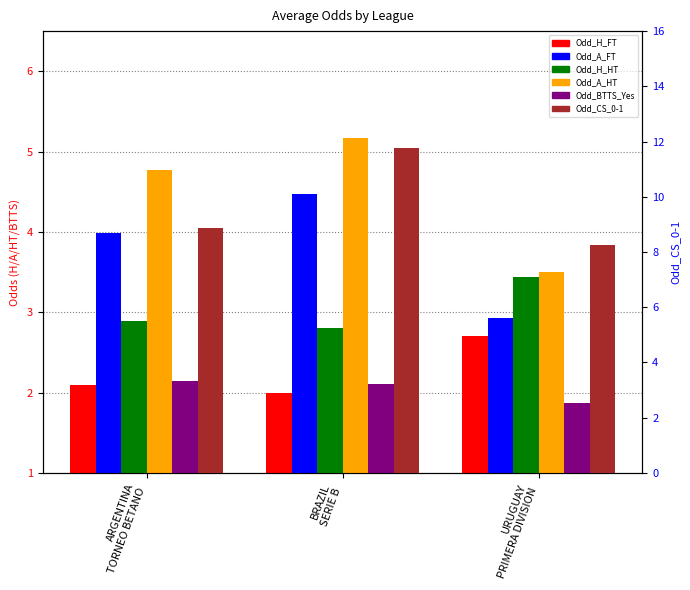

What is the sum of the Odd_H_HT values at ARGENTINA
TORNEO BETANO and BRAZIL
SERIE B?

5.7